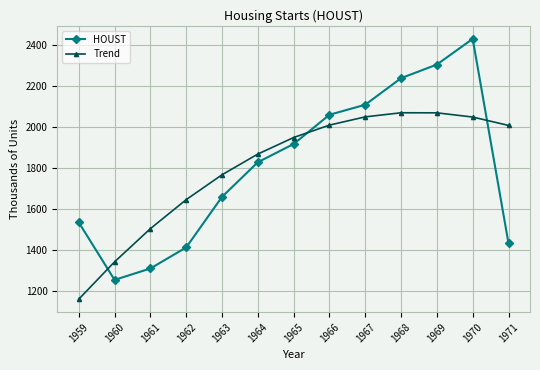

Is the value of HOUST at 1964 greater than the value of Trend at 1964?

No